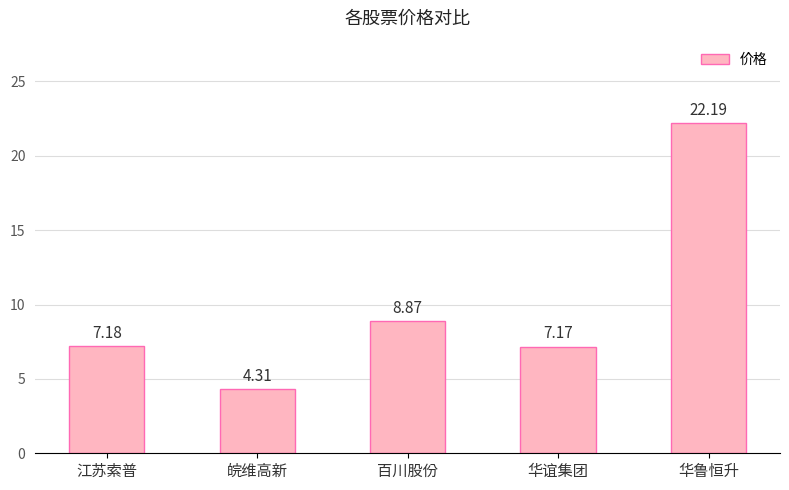

How many categories are shown in the chart?

5